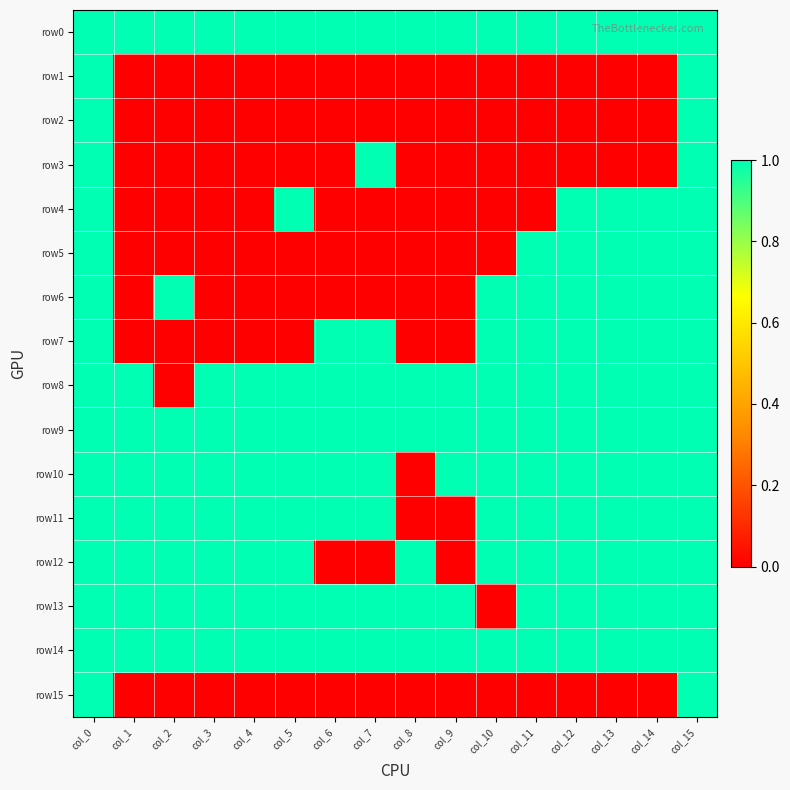

Reading right to left, what are all the values shown in this chart?

row0: col_15=1	col_14=1	col_13=1	col_12=1	col_11=1	col_10=1	col_9=1	col_8=1	col_7=1	col_6=1	col_5=1	col_4=1	col_3=1	col_2=1	col_1=1	col_0=1
row1: col_15=1	col_14=0	col_13=0	col_12=0	col_11=0	col_10=0	col_9=0	col_8=0	col_7=0	col_6=0	col_5=0	col_4=0	col_3=0	col_2=0	col_1=0	col_0=1
row2: col_15=1	col_14=0	col_13=0	col_12=0	col_11=0	col_10=0	col_9=0	col_8=0	col_7=0	col_6=0	col_5=0	col_4=0	col_3=0	col_2=0	col_1=0	col_0=1
row3: col_15=1	col_14=0	col_13=0	col_12=0	col_11=0	col_10=0	col_9=0	col_8=0	col_7=1	col_6=0	col_5=0	col_4=0	col_3=0	col_2=0	col_1=0	col_0=1
row4: col_15=1	col_14=1	col_13=1	col_12=1	col_11=0	col_10=0	col_9=0	col_8=0	col_7=0	col_6=0	col_5=1	col_4=0	col_3=0	col_2=0	col_1=0	col_0=1
row5: col_15=1	col_14=1	col_13=1	col_12=1	col_11=1	col_10=0	col_9=0	col_8=0	col_7=0	col_6=0	col_5=0	col_4=0	col_3=0	col_2=0	col_1=0	col_0=1
row6: col_15=1	col_14=1	col_13=1	col_12=1	col_11=1	col_10=1	col_9=0	col_8=0	col_7=0	col_6=0	col_5=0	col_4=0	col_3=0	col_2=1	col_1=0	col_0=1
row7: col_15=1	col_14=1	col_13=1	col_12=1	col_11=1	col_10=1	col_9=0	col_8=0	col_7=1	col_6=1	col_5=0	col_4=0	col_3=0	col_2=0	col_1=0	col_0=1
row8: col_15=1	col_14=1	col_13=1	col_12=1	col_11=1	col_10=1	col_9=1	col_8=1	col_7=1	col_6=1	col_5=1	col_4=1	col_3=1	col_2=0	col_1=1	col_0=1
row9: col_15=1	col_14=1	col_13=1	col_12=1	col_11=1	col_10=1	col_9=1	col_8=1	col_7=1	col_6=1	col_5=1	col_4=1	col_3=1	col_2=1	col_1=1	col_0=1
row10: col_15=1	col_14=1	col_13=1	col_12=1	col_11=1	col_10=1	col_9=1	col_8=0	col_7=1	col_6=1	col_5=1	col_4=1	col_3=1	col_2=1	col_1=1	col_0=1
row11: col_15=1	col_14=1	col_13=1	col_12=1	col_11=1	col_10=1	col_9=0	col_8=0	col_7=1	col_6=1	col_5=1	col_4=1	col_3=1	col_2=1	col_1=1	col_0=1
row12: col_15=1	col_14=1	col_13=1	col_12=1	col_11=1	col_10=1	col_9=0	col_8=1	col_7=0	col_6=0	col_5=1	col_4=1	col_3=1	col_2=1	col_1=1	col_0=1
row13: col_15=1	col_14=1	col_13=1	col_12=1	col_11=1	col_10=0	col_9=1	col_8=1	col_7=1	col_6=1	col_5=1	col_4=1	col_3=1	col_2=1	col_1=1	col_0=1
row14: col_15=1	col_14=1	col_13=1	col_12=1	col_11=1	col_10=1	col_9=1	col_8=1	col_7=1	col_6=1	col_5=1	col_4=1	col_3=1	col_2=1	col_1=1	col_0=1
row15: col_15=1	col_14=0	col_13=0	col_12=0	col_11=0	col_10=0	col_9=0	col_8=0	col_7=0	col_6=0	col_5=0	col_4=0	col_3=0	col_2=0	col_1=0	col_0=1